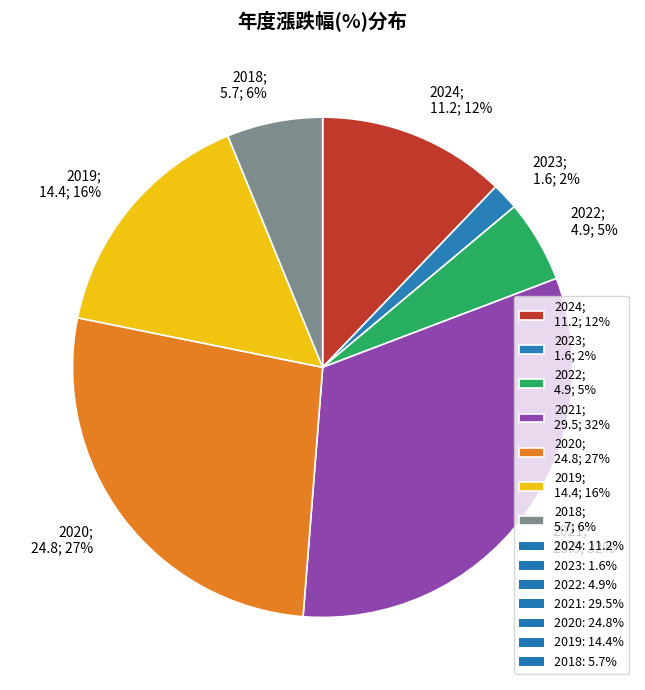

What percentage is the 2018 slice, to the nearest percent?

6%